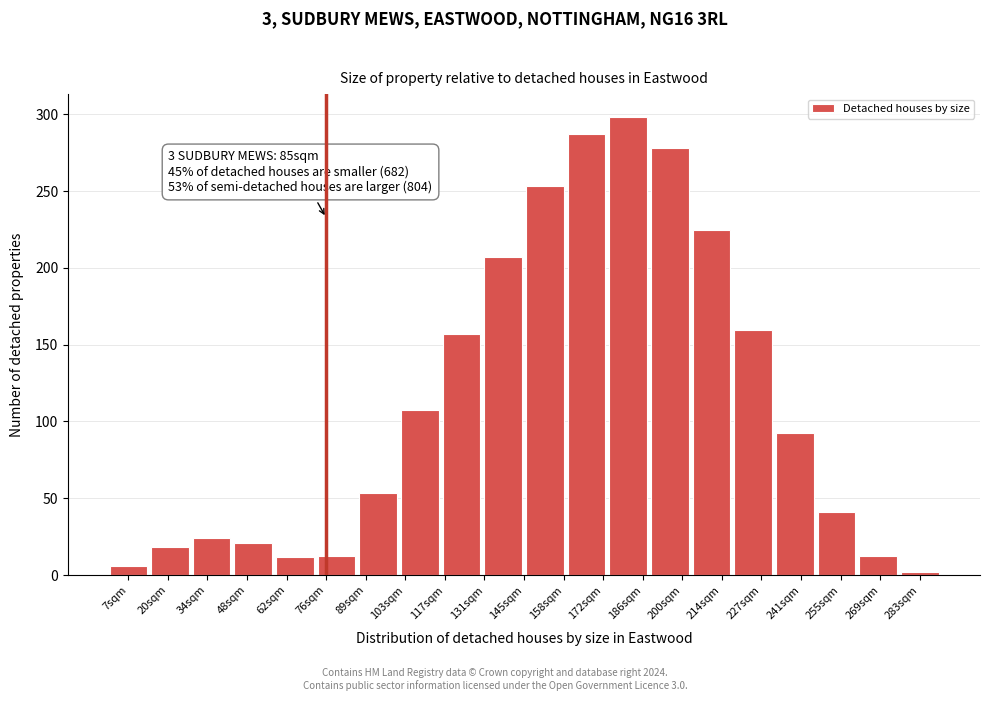

What is the greatest value displayed?

298.2